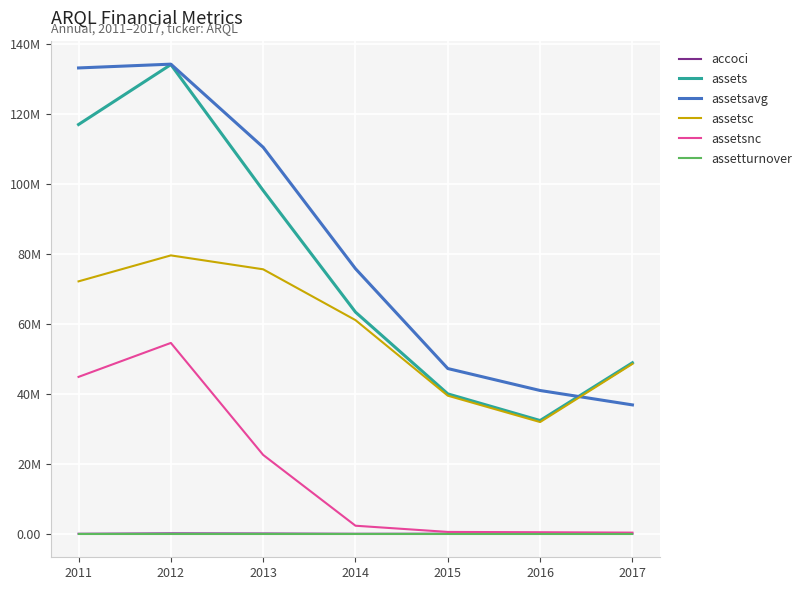

Where do assetturnover and accoci first cross each other?

2011 and 2012